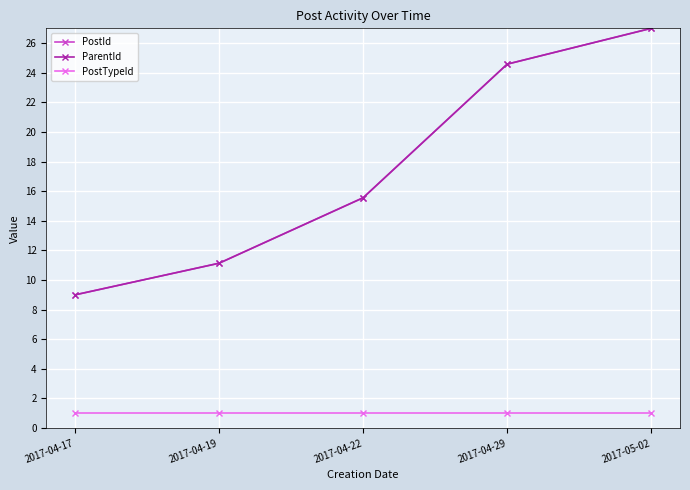

What is the value of the ParentId point at the 2nd from the left?

11.1